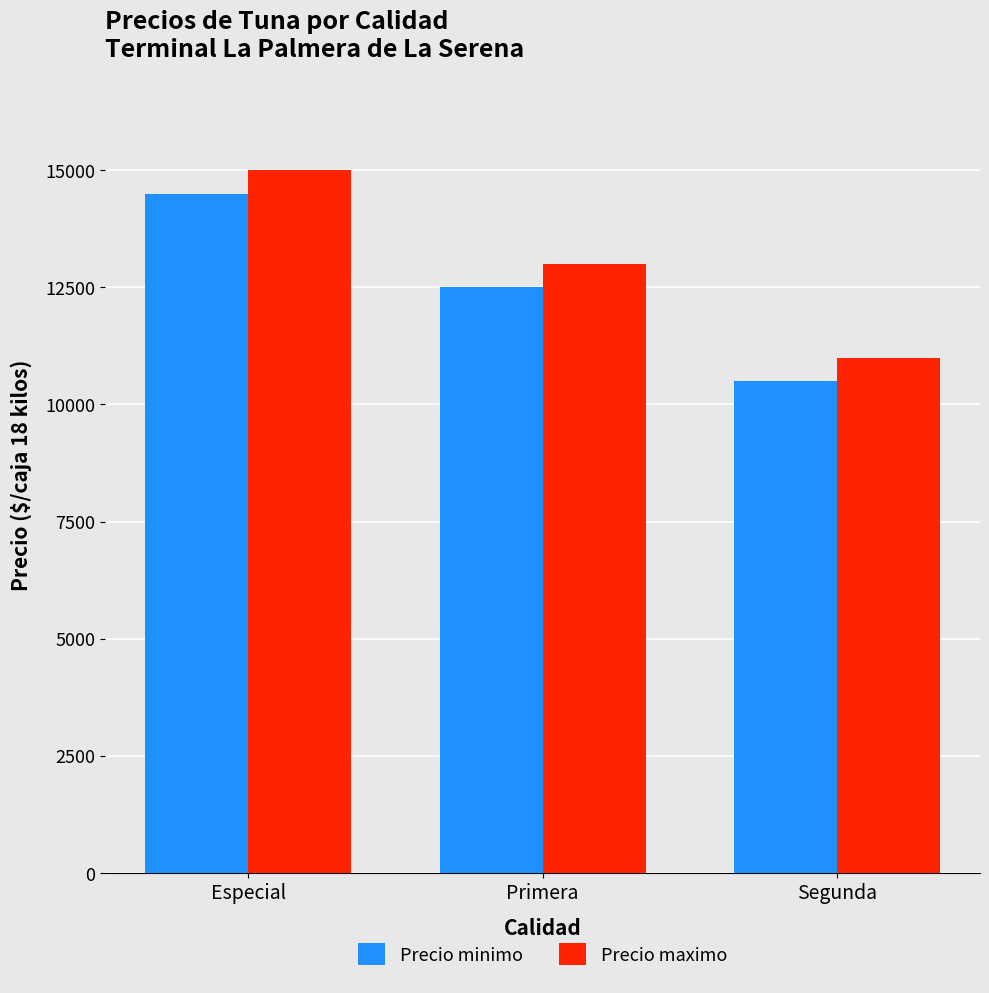

Are the bars grouped side by side (vs. stacked)?

Yes